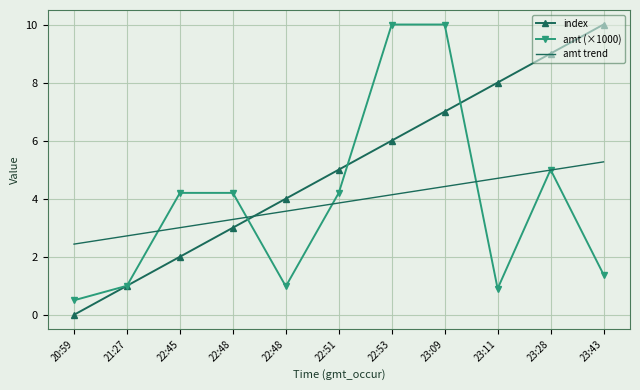

What are all the series names shown in the legend?

index, amt (×1000), amt trend